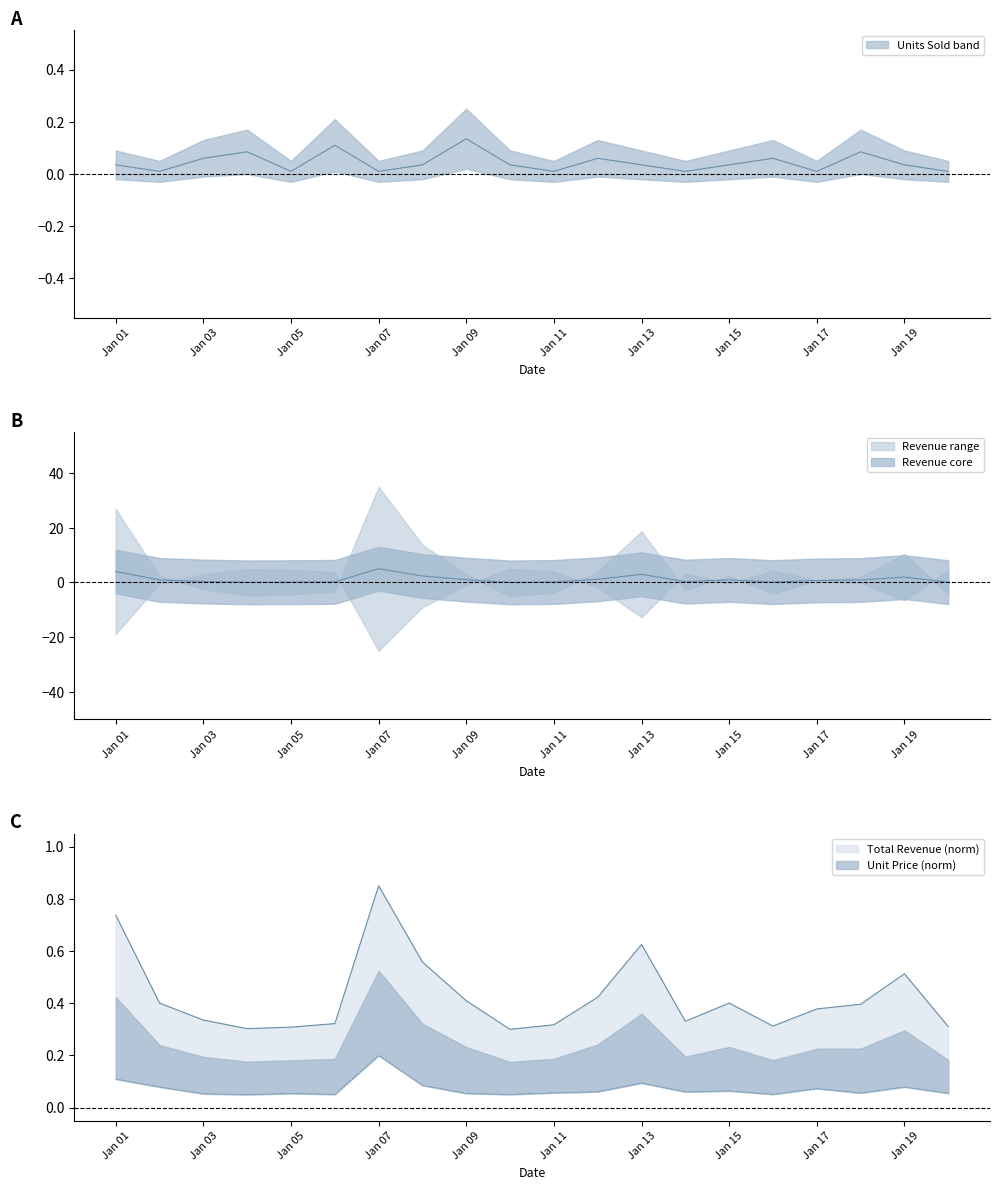

Which category has the lowest value in the Units Sold series?

2024-01-02